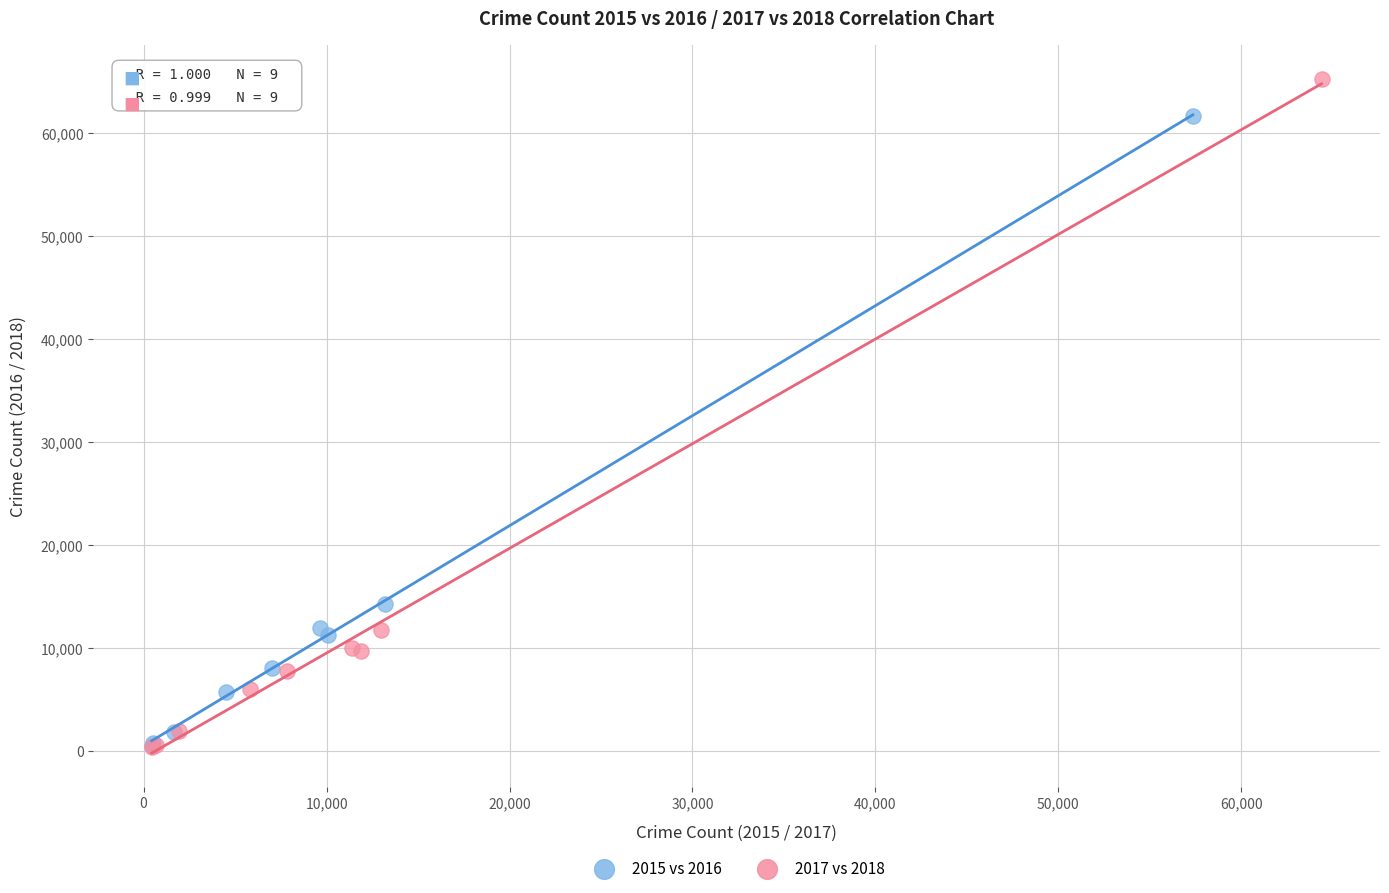

Which series contains the highest Y value?

2017 vs 2018